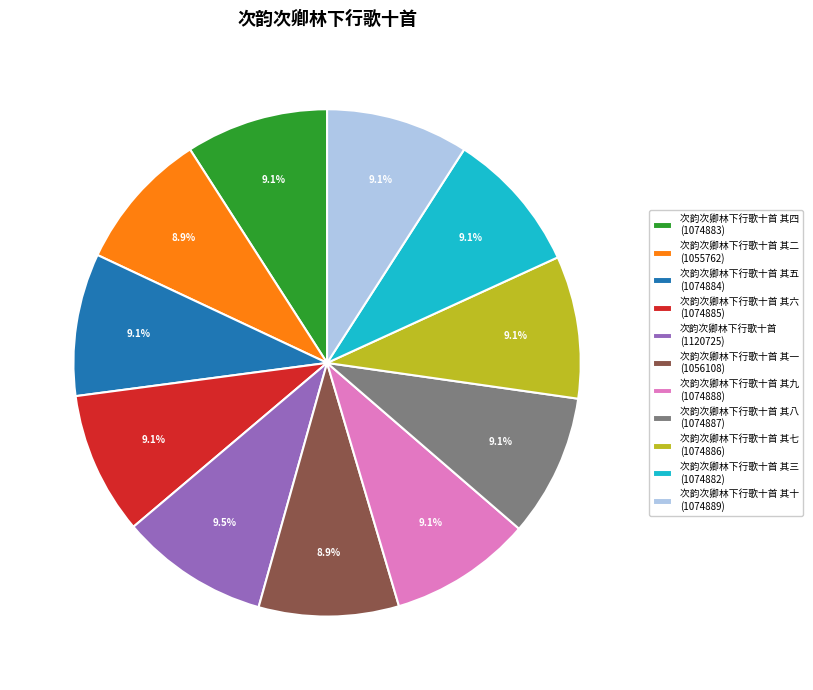

Does 次韵次卿林下行歌十首 其四 (1074883) account for over 50% of the chart?

No